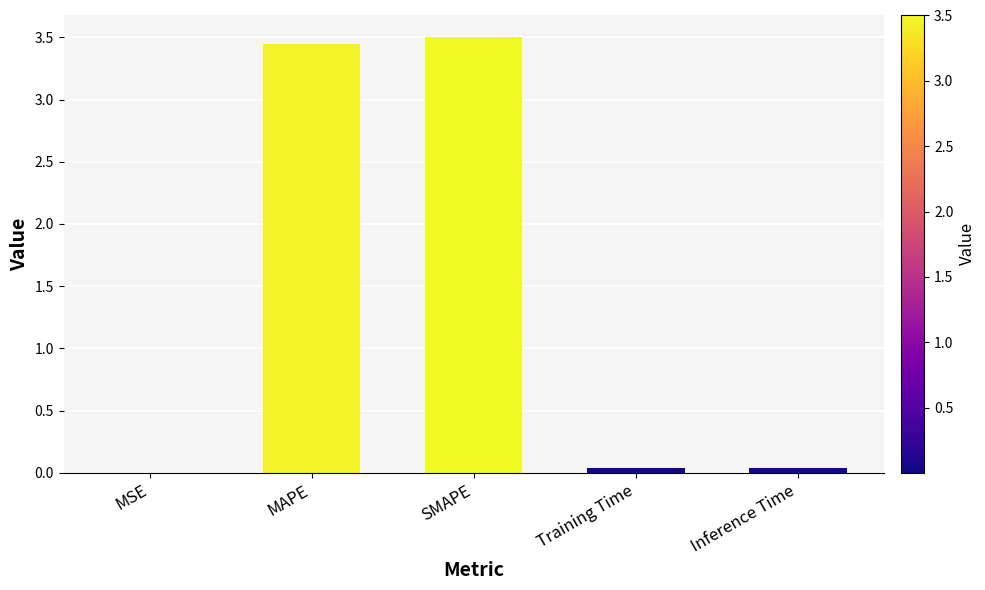

What is the approximate value at SMAPE?

3.5